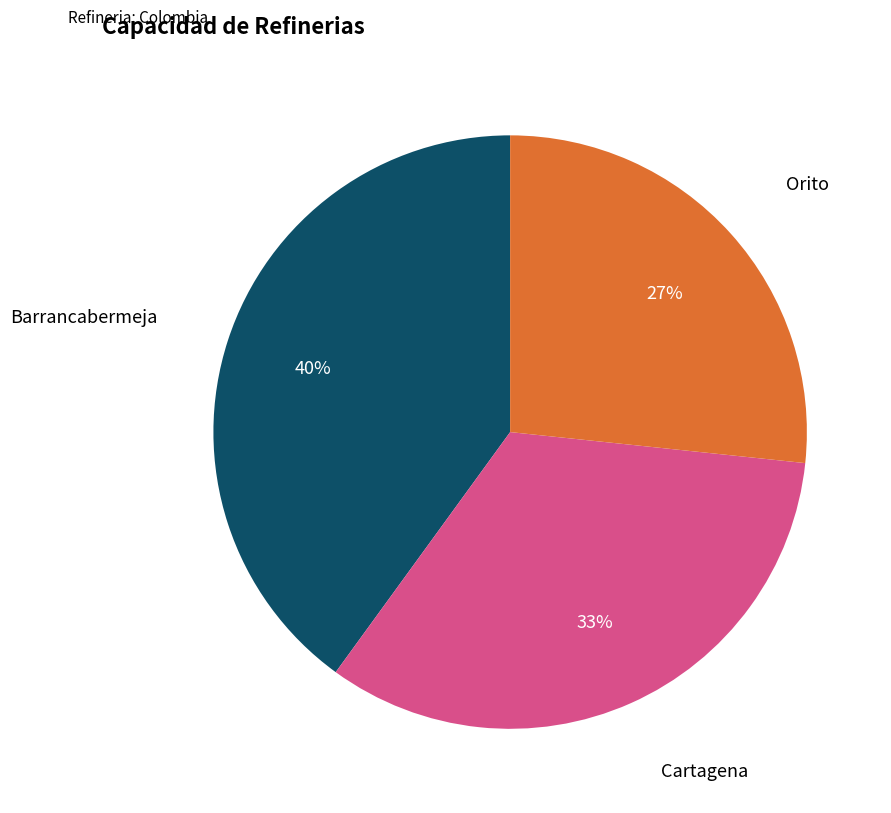

Do Barrancabermeja and Cartagena together represent more than half of the pie?

Yes